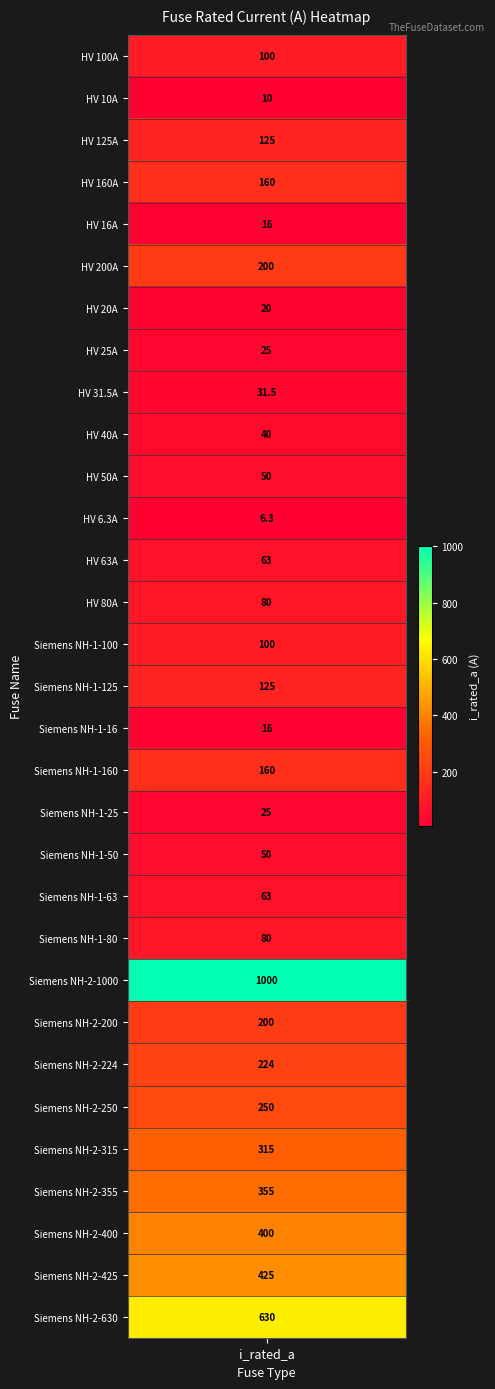

Which label corresponds to the smallest value in the chart?

HV 6.3A